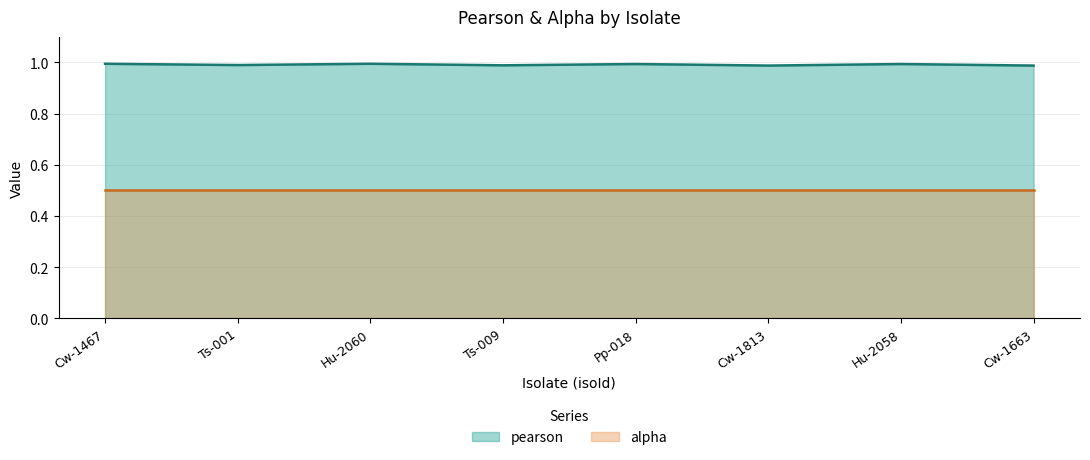

The value at Ts-009 is 1.6. True or false?

False